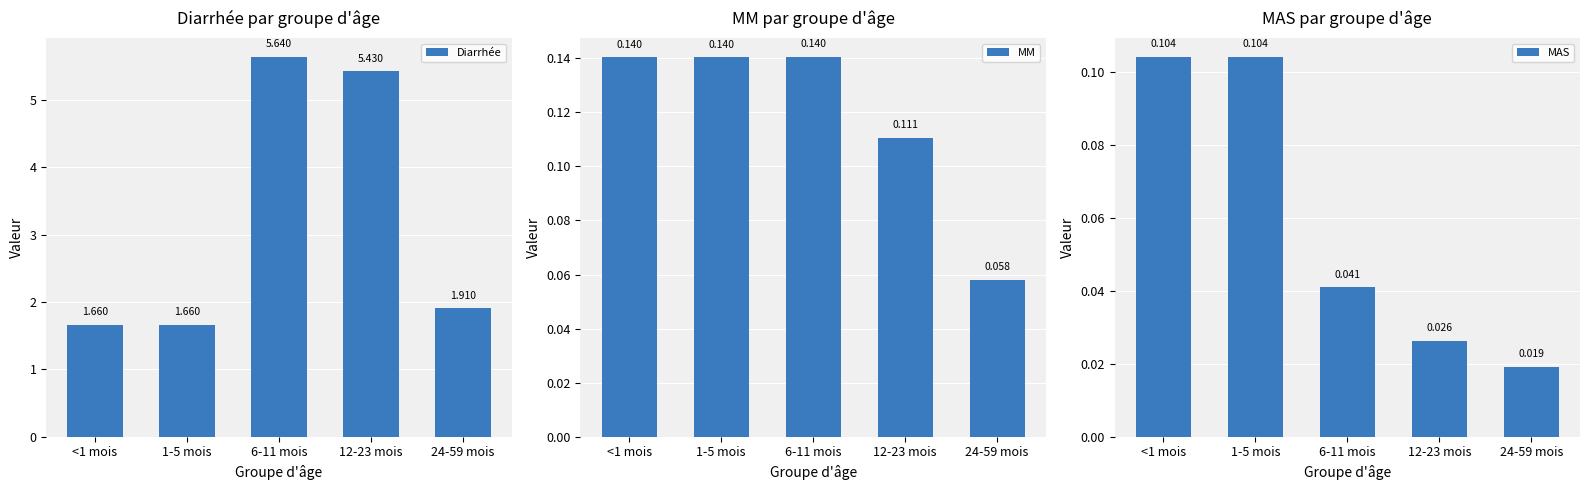

Which label corresponds to the smallest value in the chart?

24-59 mois